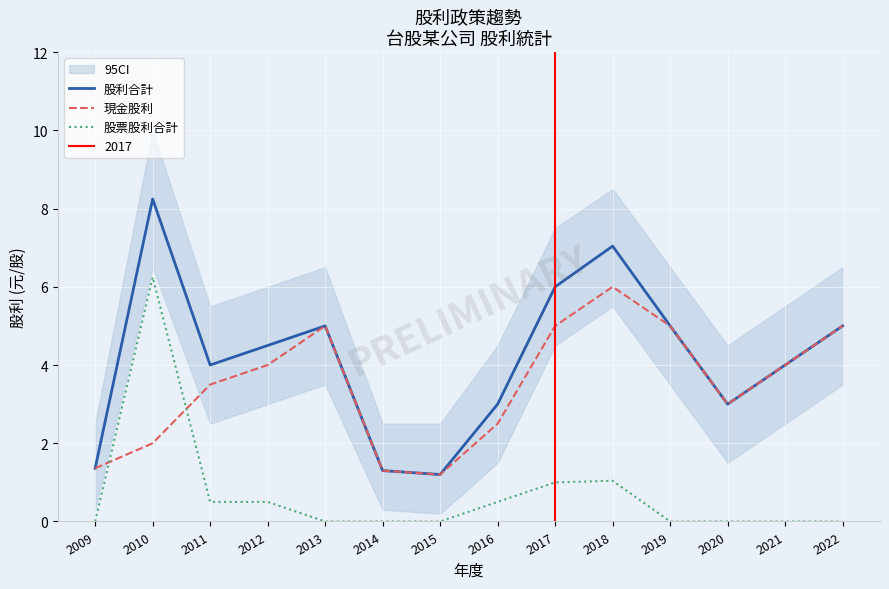

What is the value of the 股票股利合計 point at the 2nd from the left?

6.2